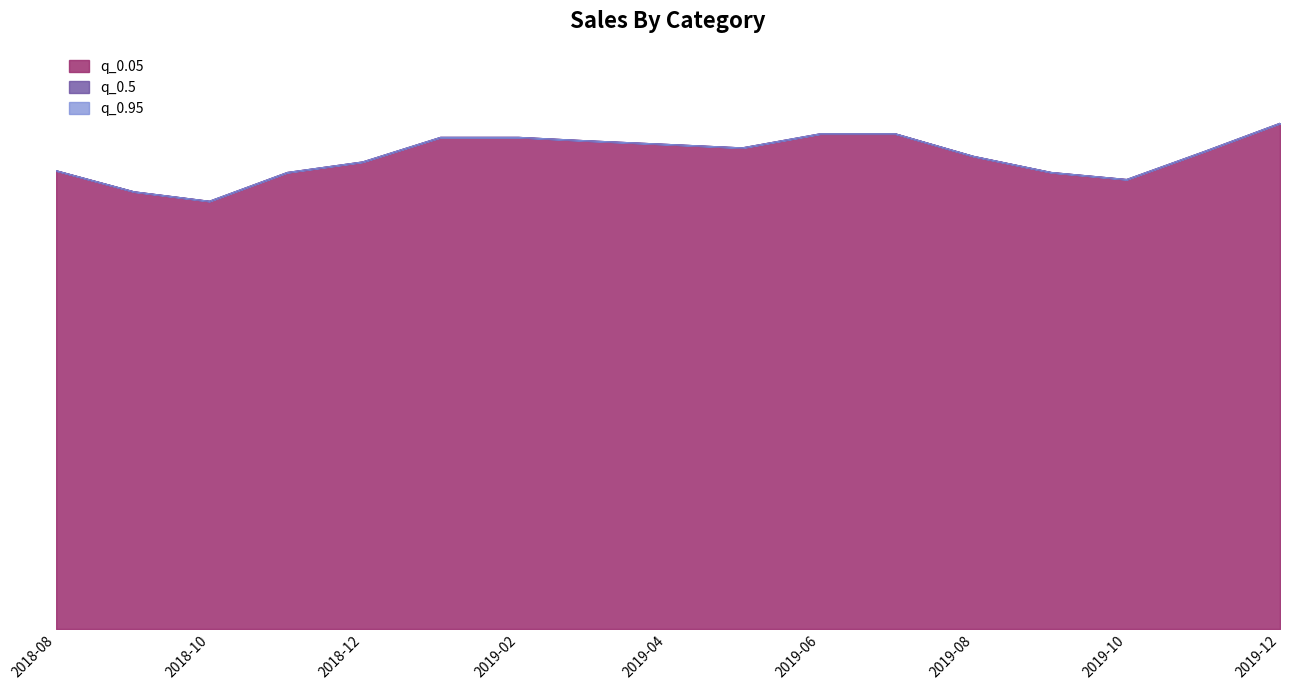

What is the value of the q_0.95 point at the 9th from the left?

138.0